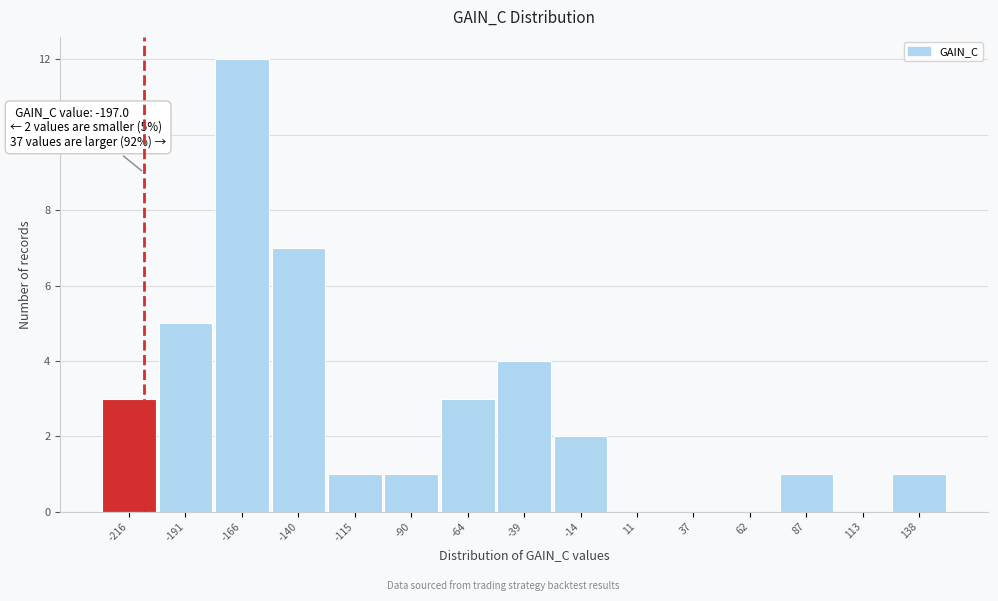

Reading left to right, extract all data points from this chart.

-216=3	-191=5	-166=12	-140=7	-115=1	-90=1	-64=3	-39=4	-14=2	11=0	37=0	62=0	87=1	113=0	138=1